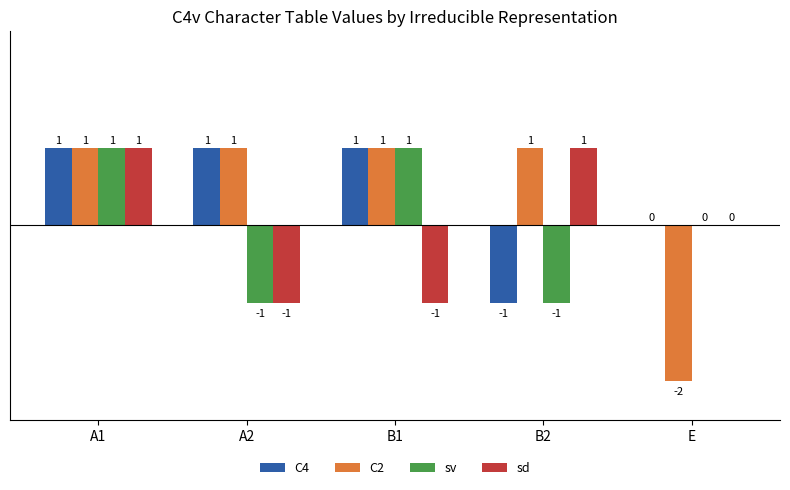

Which series changed the most between B2 and E?

C2